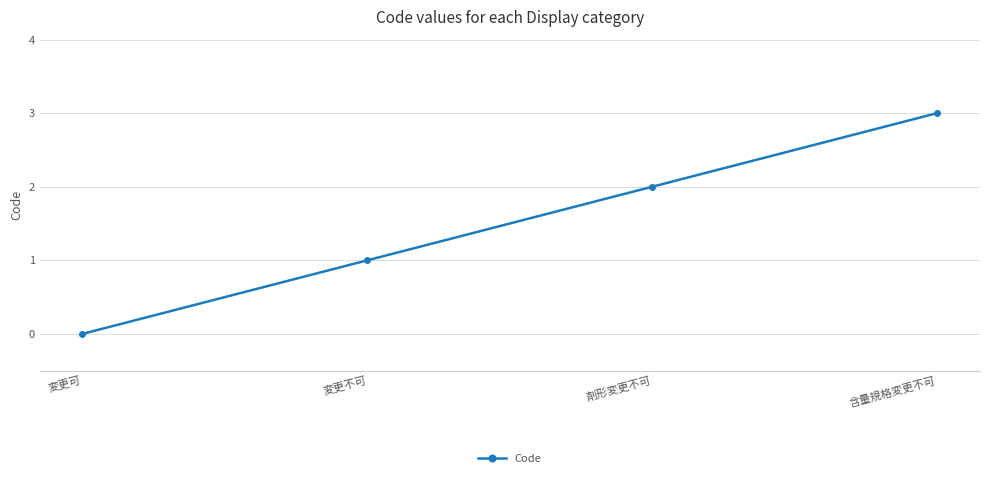

What value does the data have at 含量規格変更不可?

3